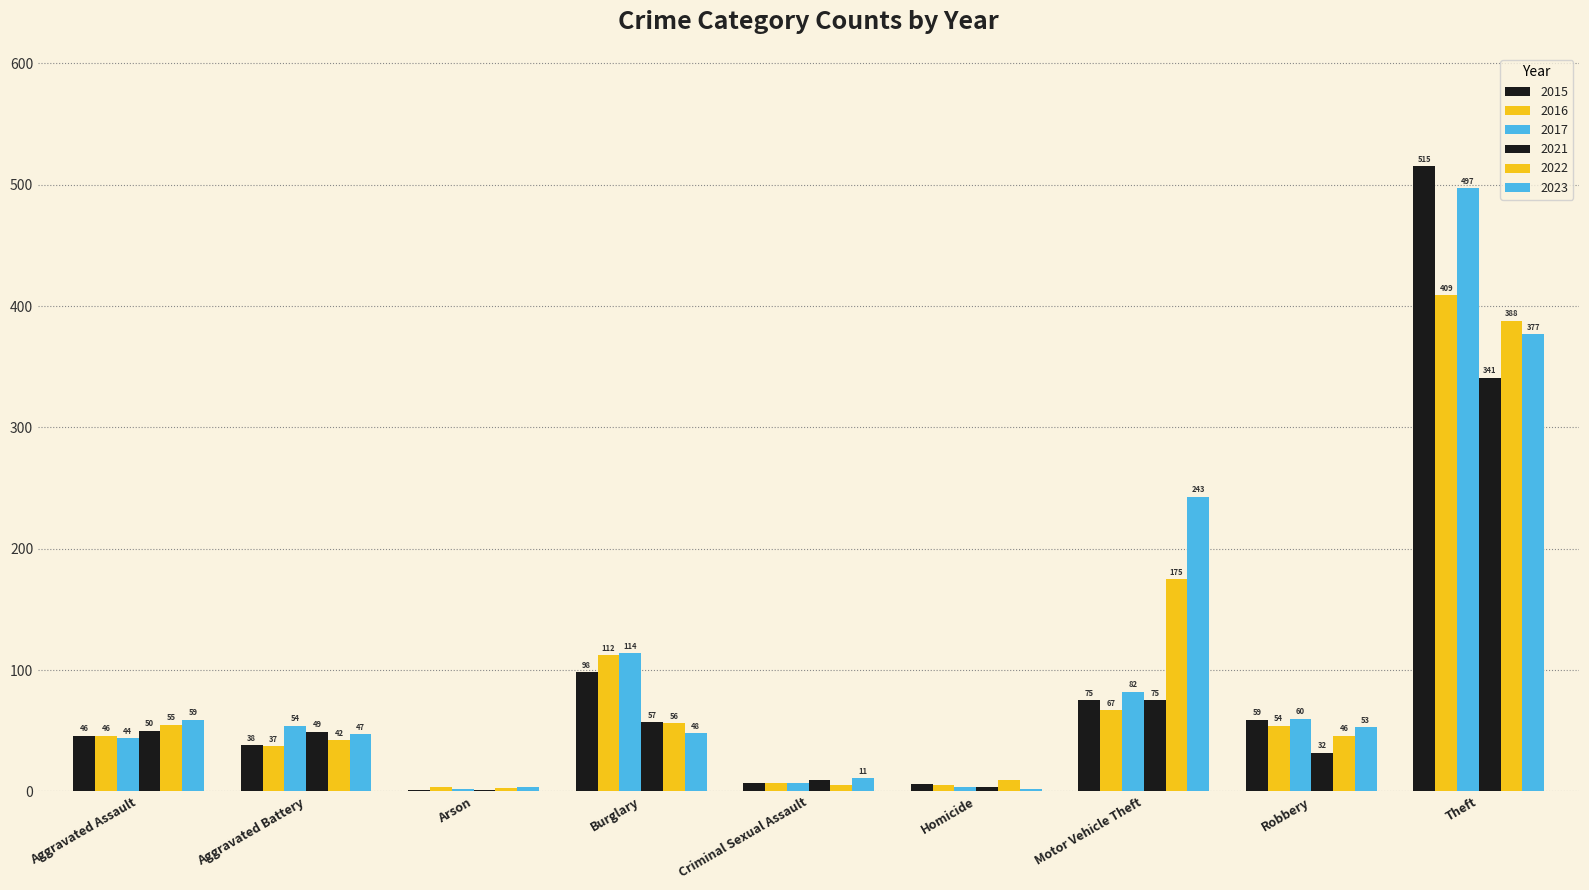

What is the difference between the highest and lowest values at Motor Vehicle Theft?

176